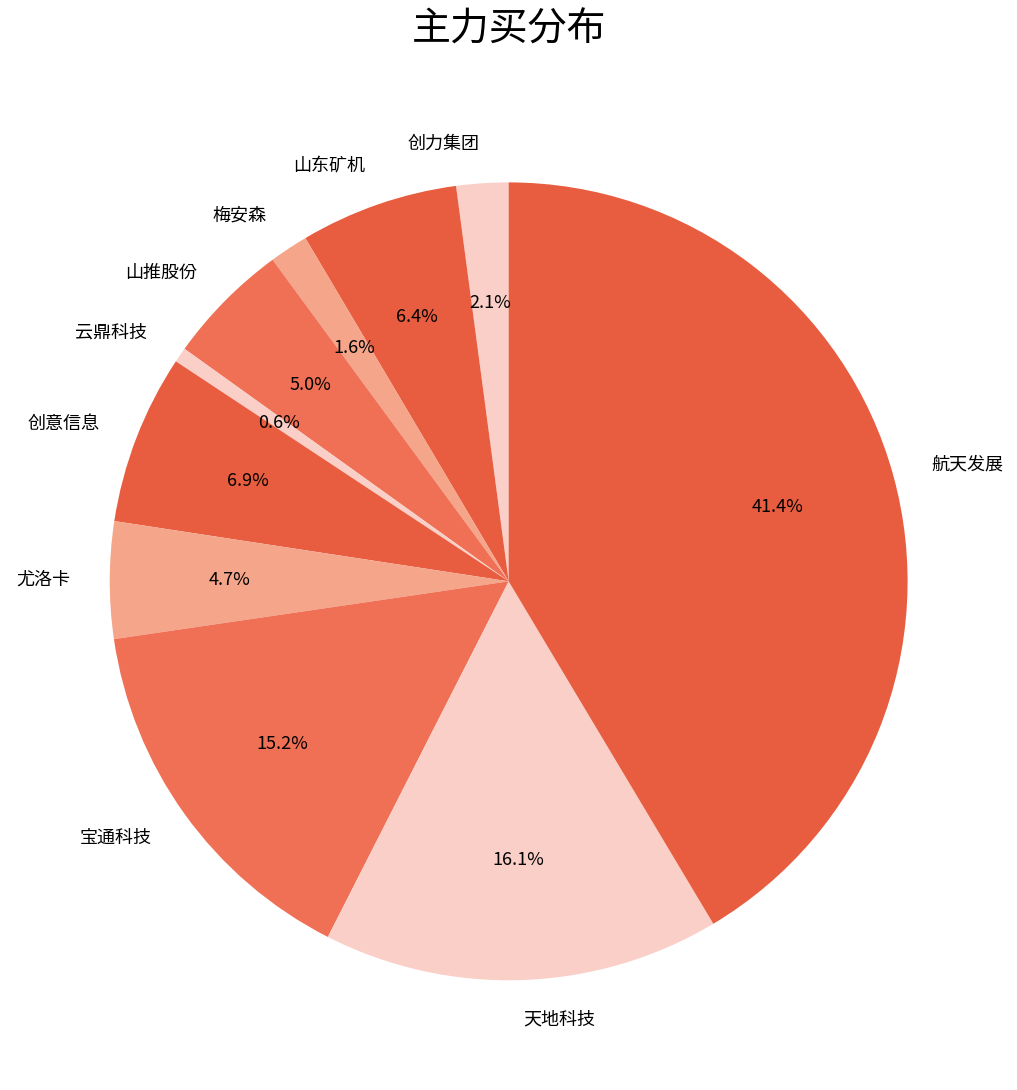

What is the total percentage of 宝通科技 and 天地科技?

31.3%